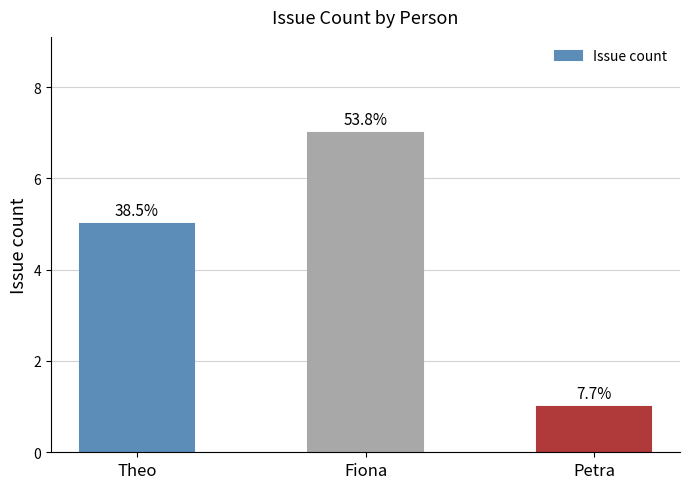

Is it true that the value at Petra is 1?

True